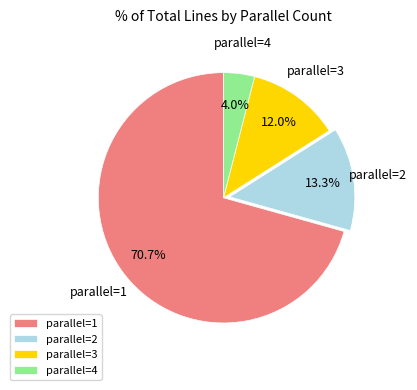

True or false: parallel=2 accounts for 19% of the total.

False